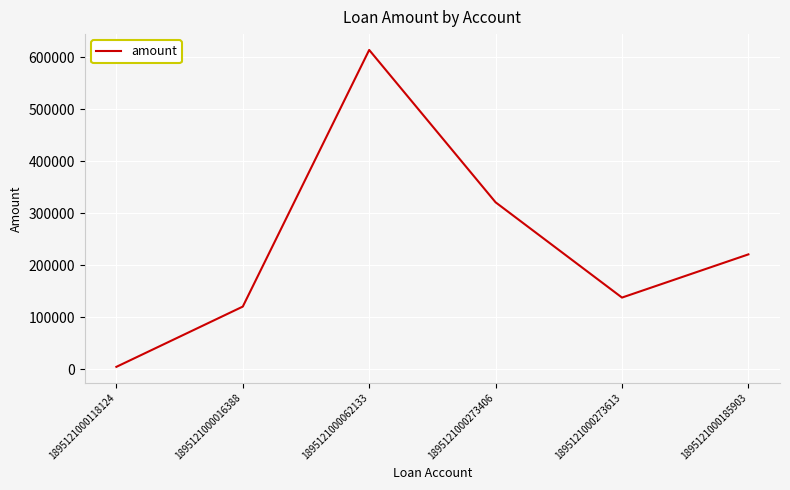

What is the ratio of the value at 1895121000273406 to the value at 1895121000273613?

2.3